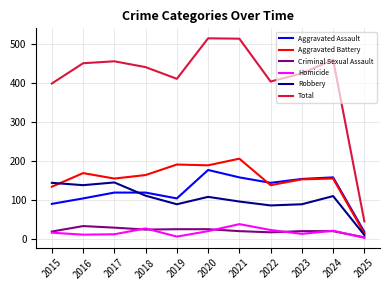

Which category has the lowest value in the Criminal Sexual Assault series?

2025